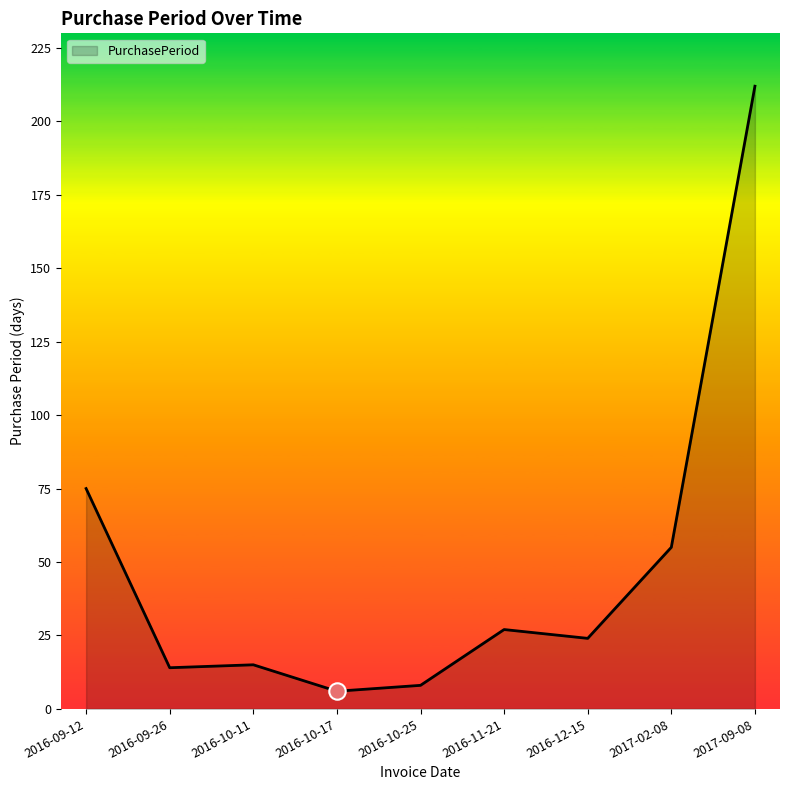

What is the change in value from 2016-09-12 to 2016-12-15?

-51